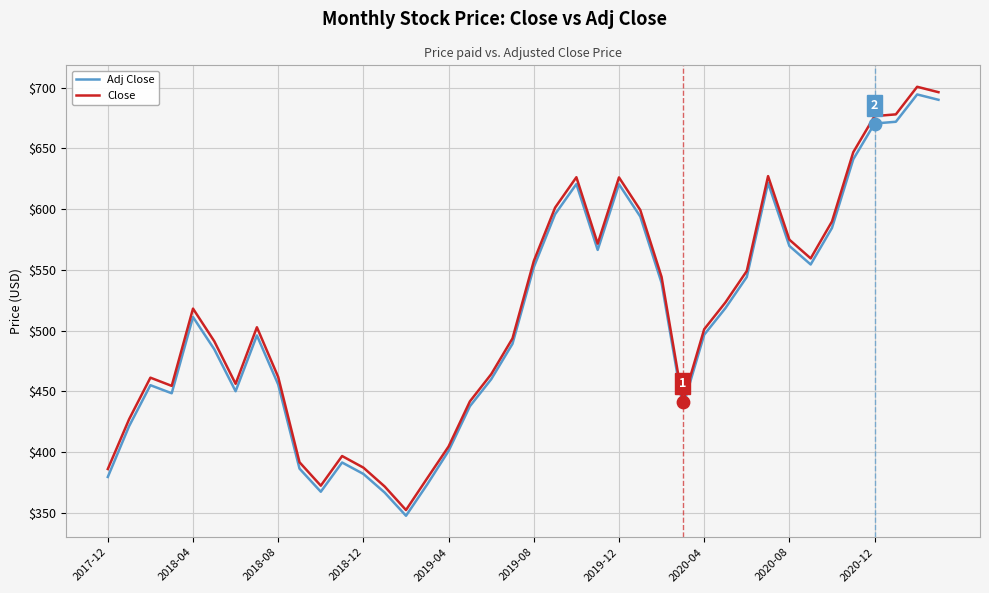

Which series has the widest spread of values?

Close